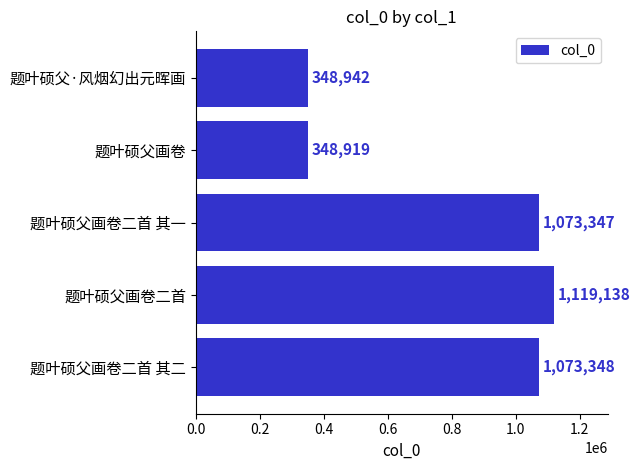

The chart shows a value of 432002 at 题叶硕父画卷二首 其一. True or false?

False